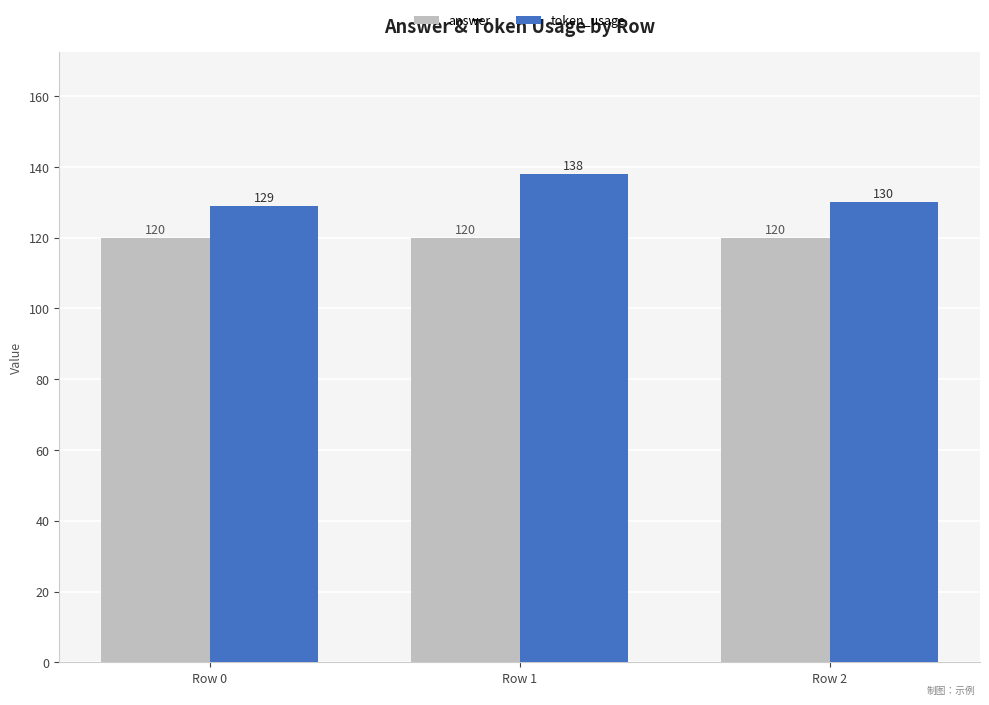

What is the minimum value for answer?

120